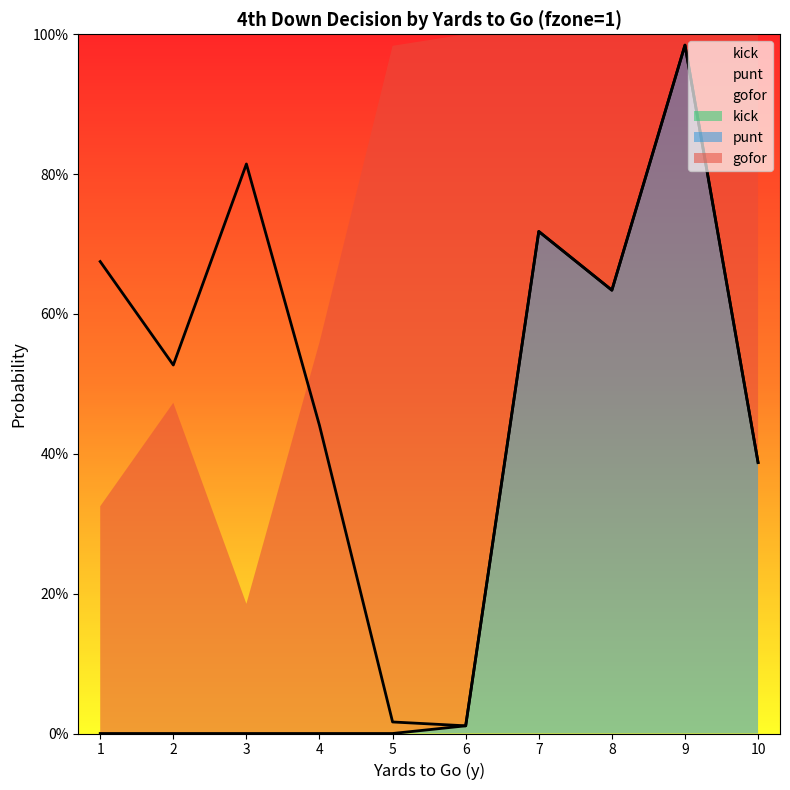

True or false: punt and gofor cross at least once.

False